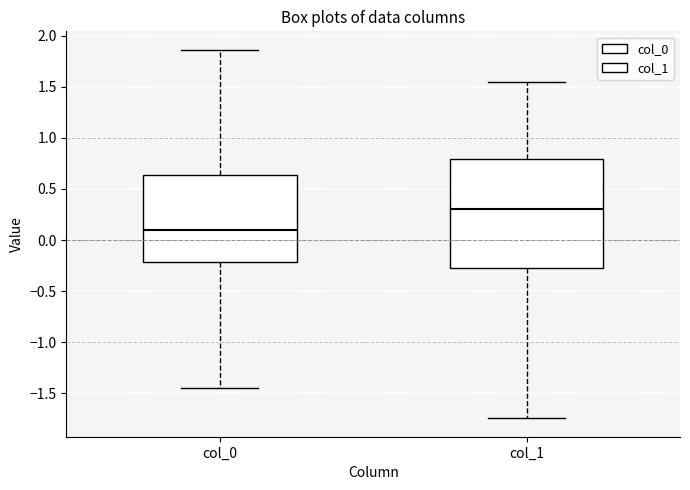

Reading left to right, transcribe this box plot: for each box, give where its median line is, the range the box spans, and where its two whiskers end, as read against the y-axis. The values are not printed on the chart, so give them approximately, as read against the axis.

col_0: median 0.10, box -0.20 to 0.65, whiskers -1.45 to 1.85
col_1: median 0.30, box -0.25 to 0.80, whiskers -1.75 to 1.55